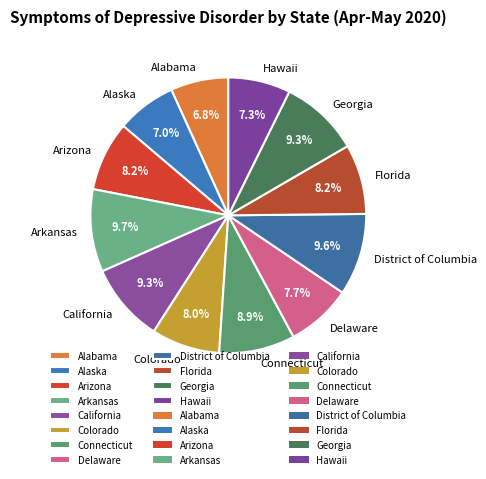

To the nearest percent, what is the average slice percentage?

8%